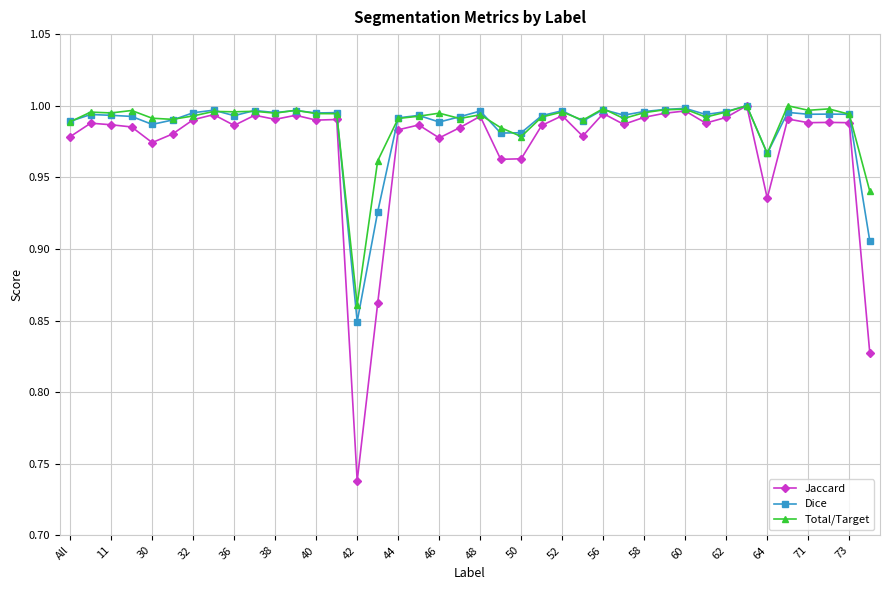

At how many categories does at least one series exceed 0?

40